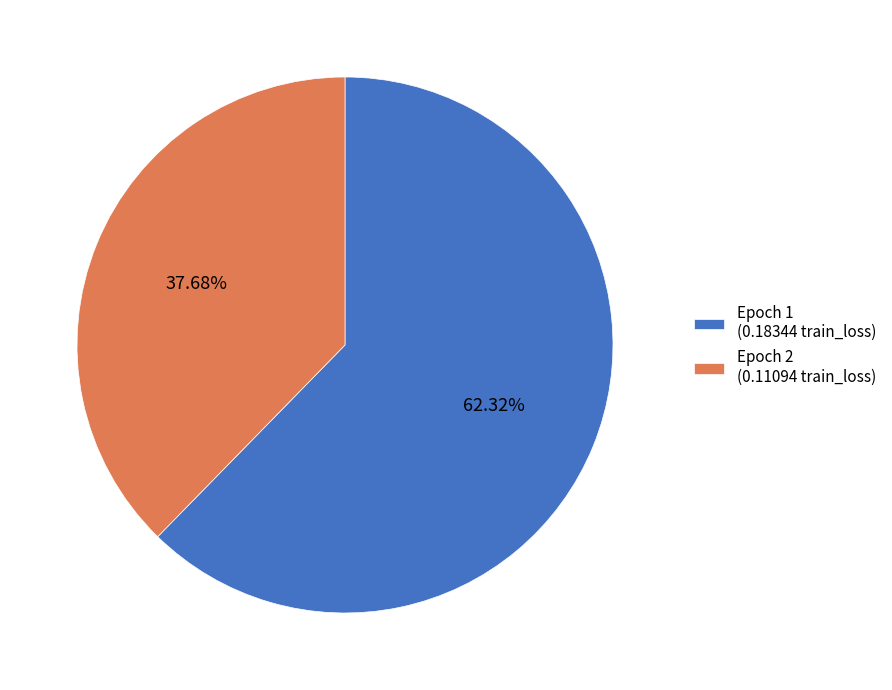

Do Epoch 1 (0.18344 train_loss) and Epoch 2 (0.11094 train_loss) together represent more than half of the pie?

Yes